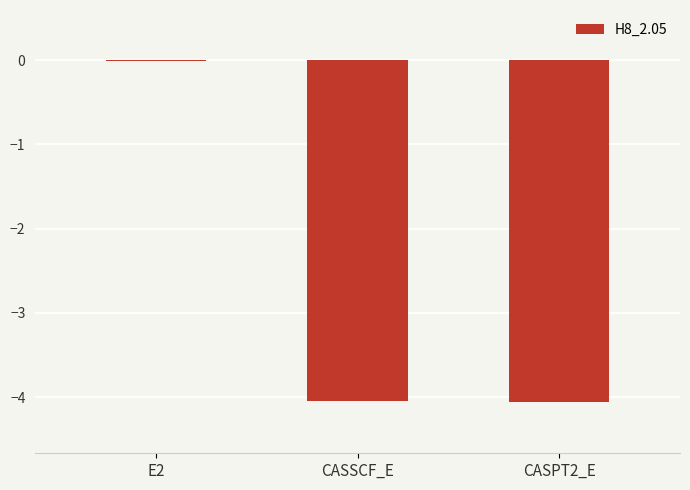

What is the sum of the values at CASSCF_E and CASPT2_E?

-8.1